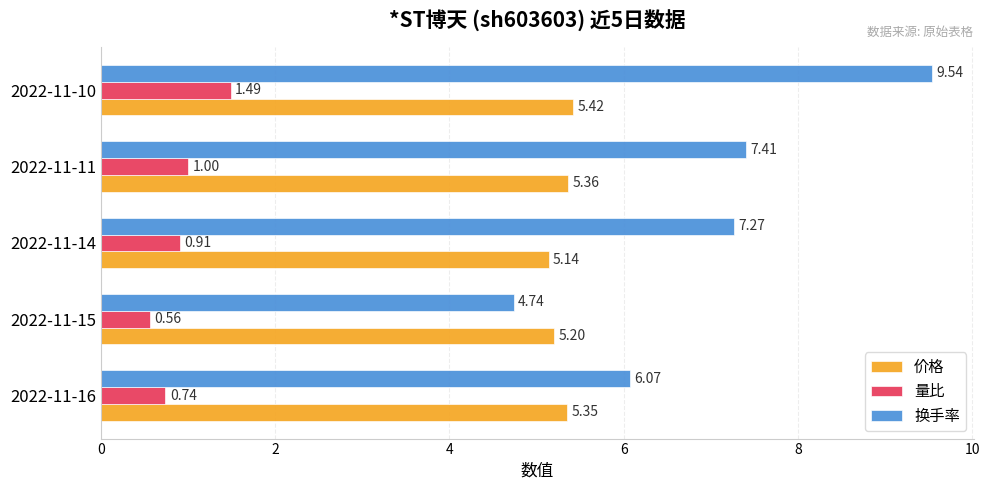

What is the greatest value displayed?

9.5